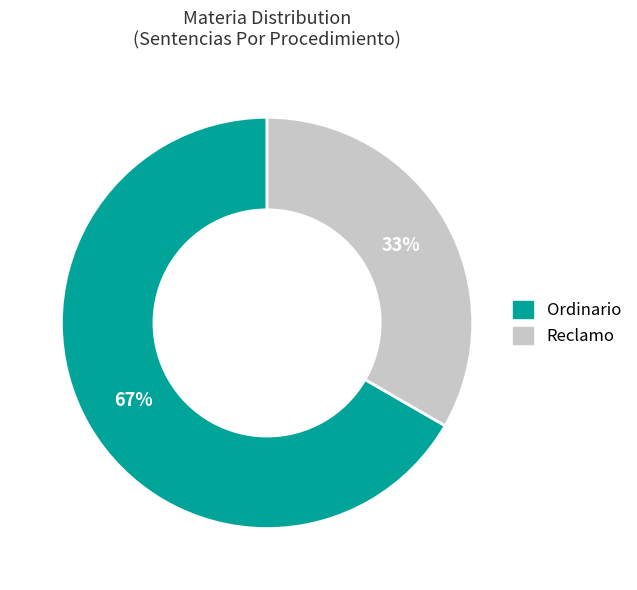

To the nearest percent, what is the average slice percentage?

50%